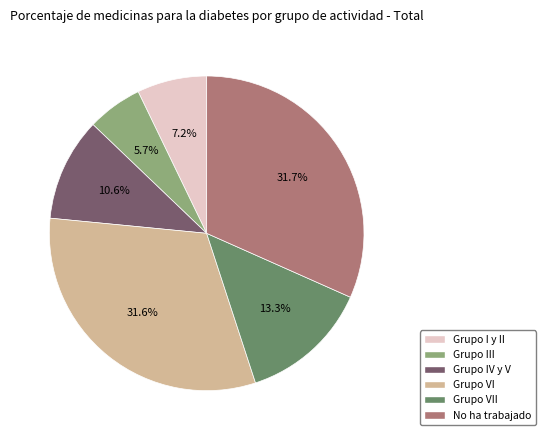

Is there a majority slice in this chart?

No